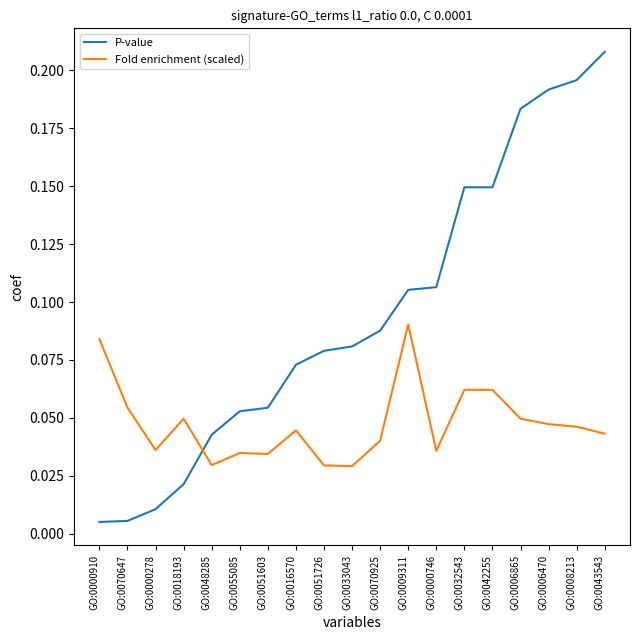

Is the value of P-value at GO:0000746 greater than the value of Fold enrichment (scaled) at GO:0070647?

Yes